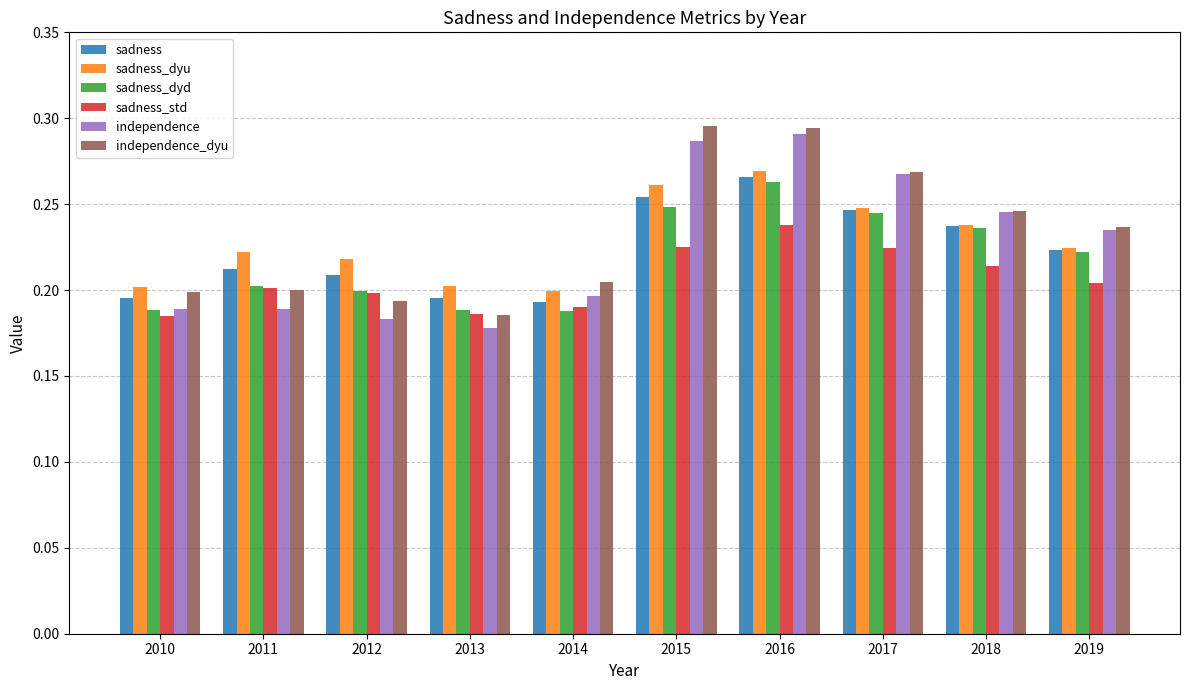

Which series has the largest range (max minus min)?

independence